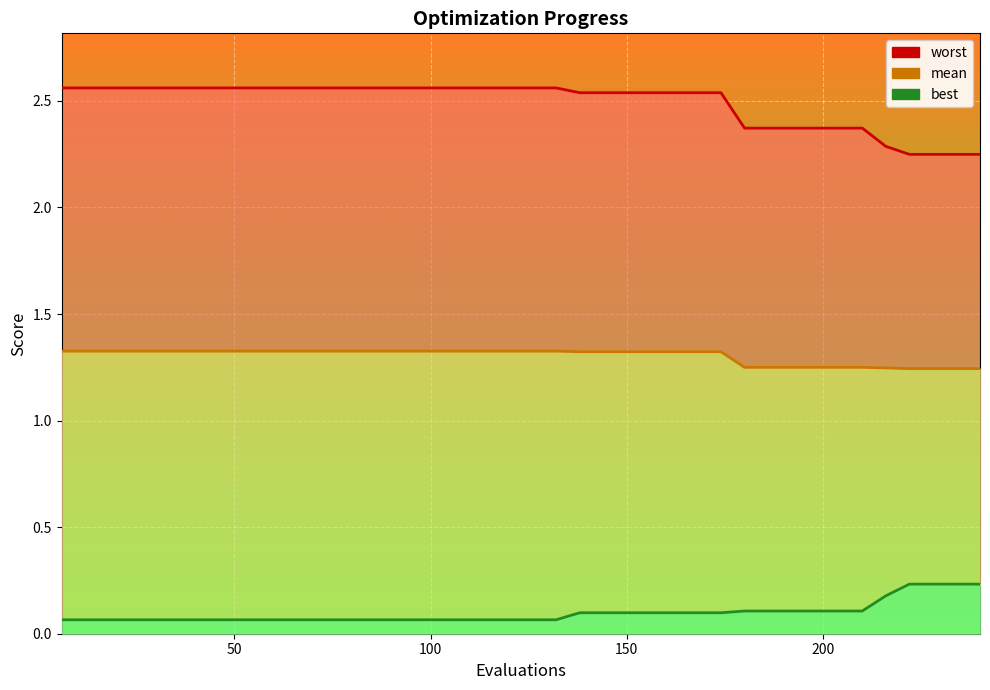

True or false: worst_line and mean_line intersect in this chart.

False